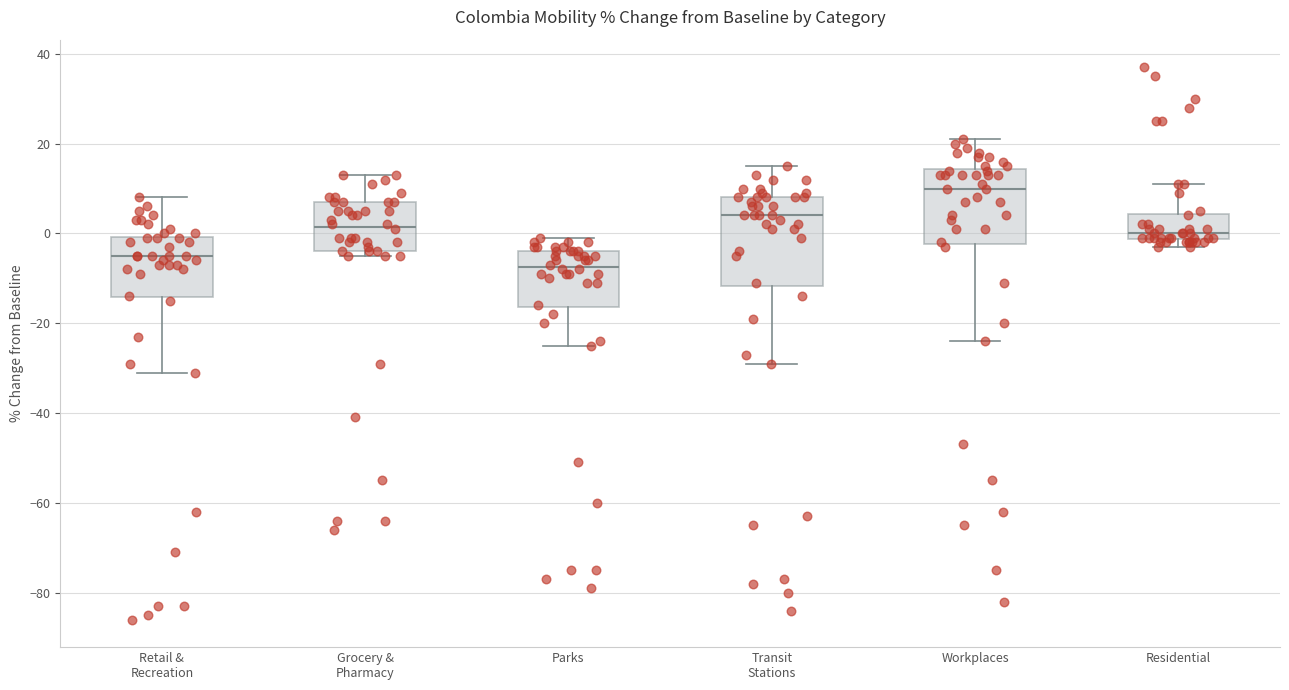

Which box's median line is the lowest?

Parks